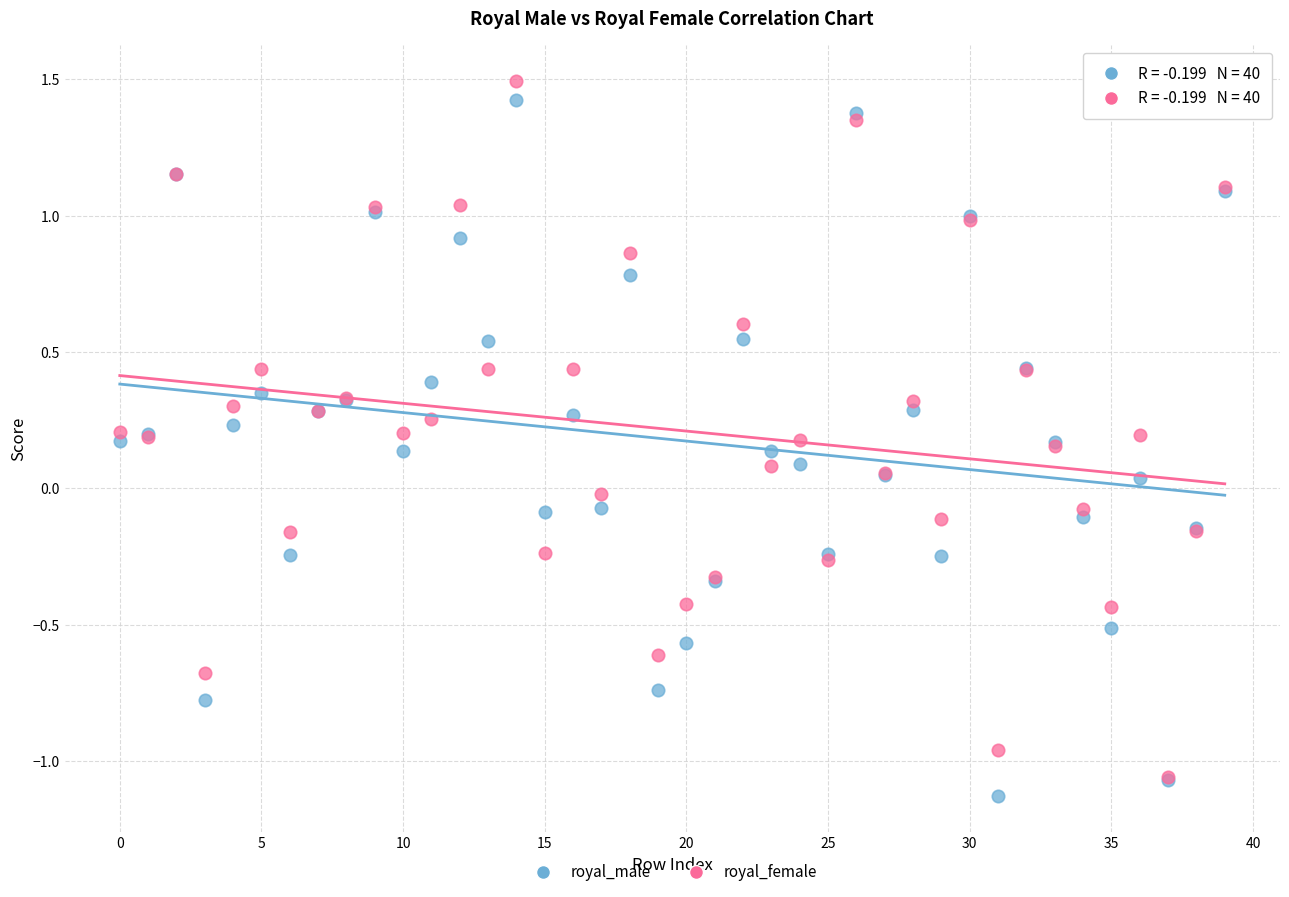

What are all the series names shown in the legend?

royal_male, royal_female